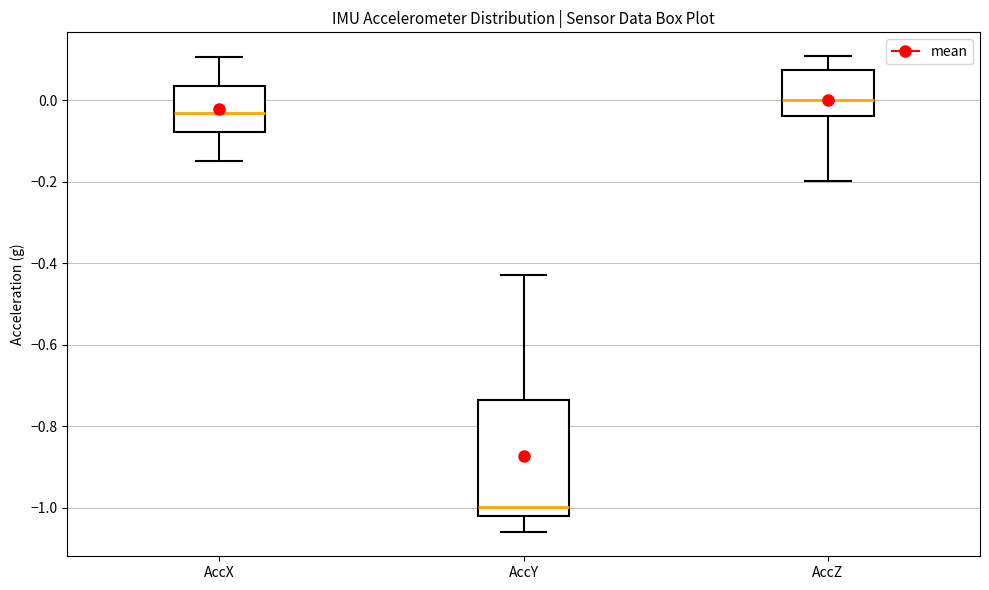

Which box's median line is the lowest?

AccY